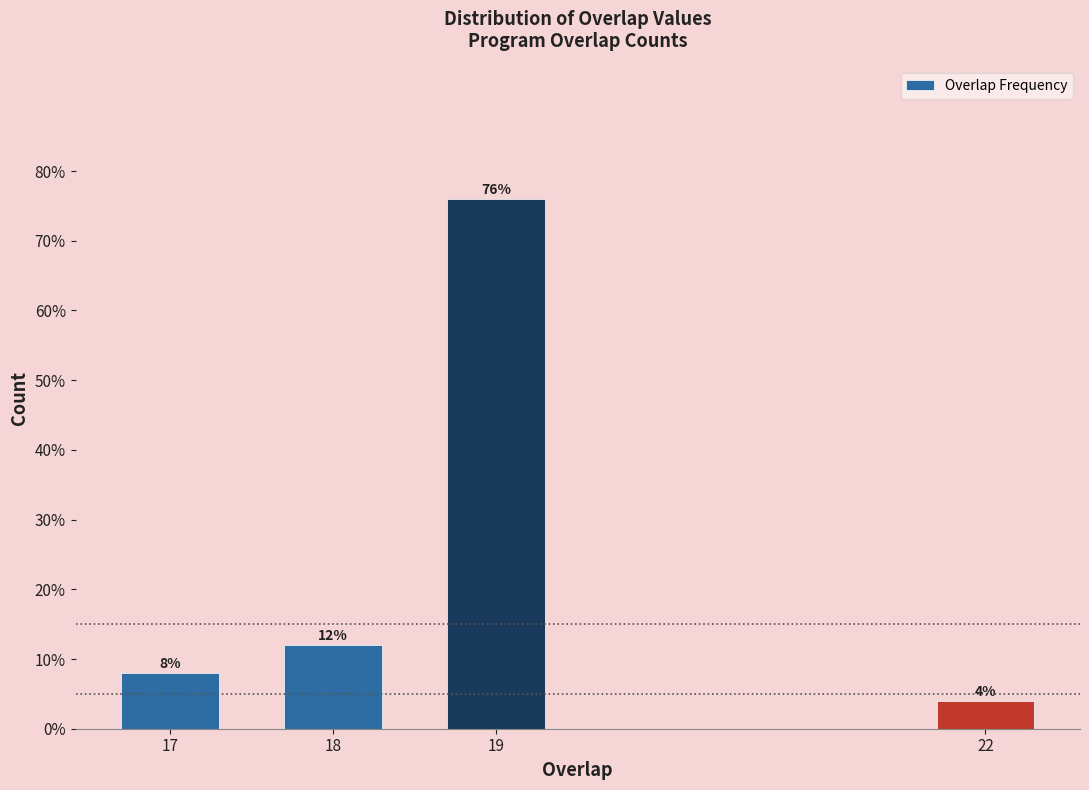

Reading right to left, list all the values displayed in this chart.

22=4	19=76	18=12	17=8